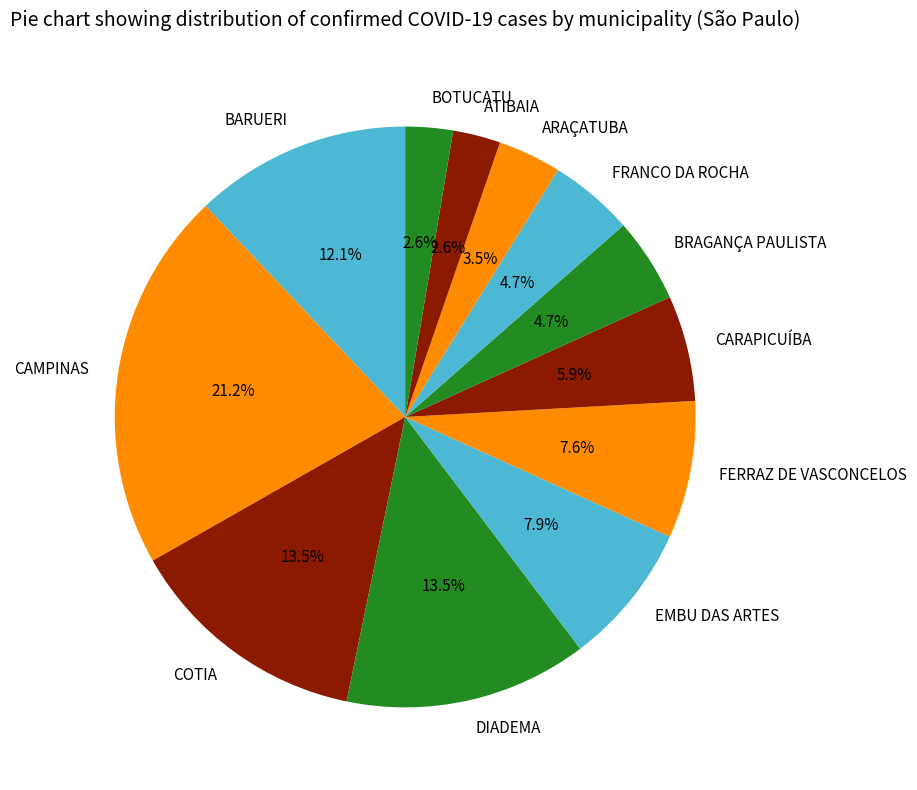

Between CARAPICUÍBA and ARAÇATUBA, which is larger?

CARAPICUÍBA